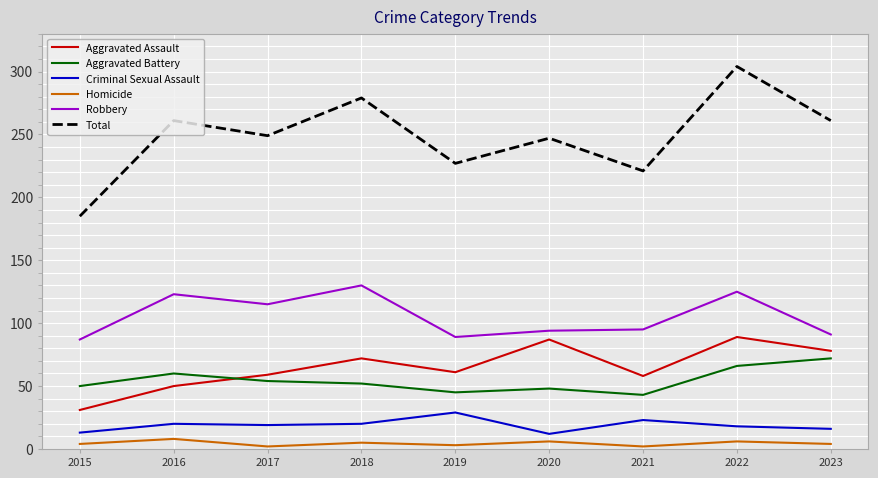

How many lines are shown in the chart?

6